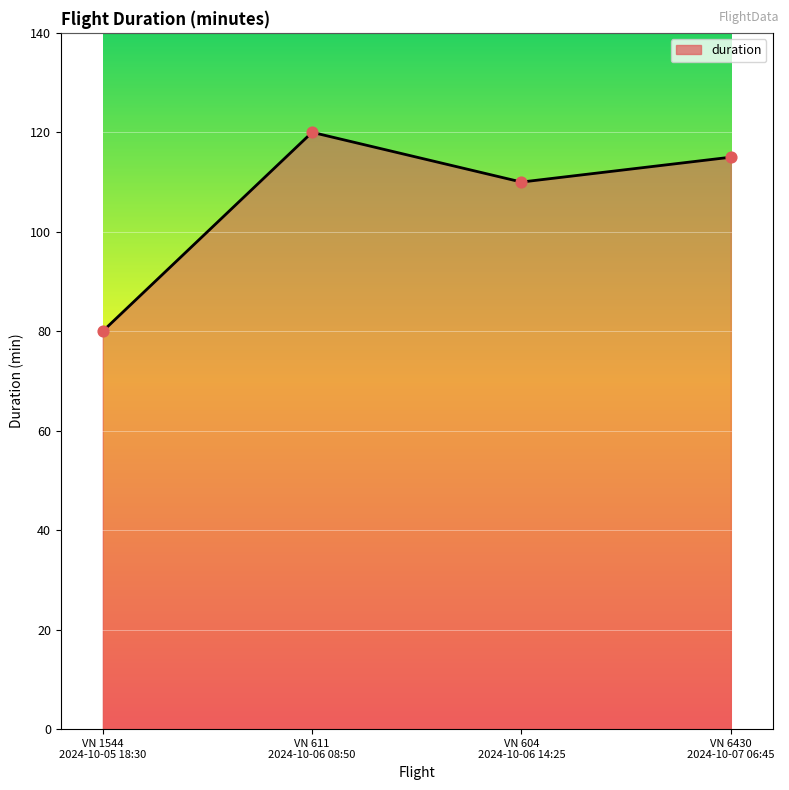

What is the change in value from VN 611
2024-10-06 08:50 to VN 6430
2024-10-07 06:45?

-5